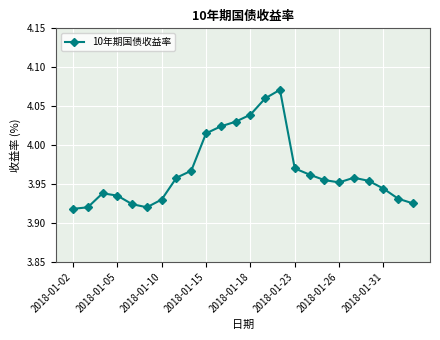

How many lines are shown in the chart?

1